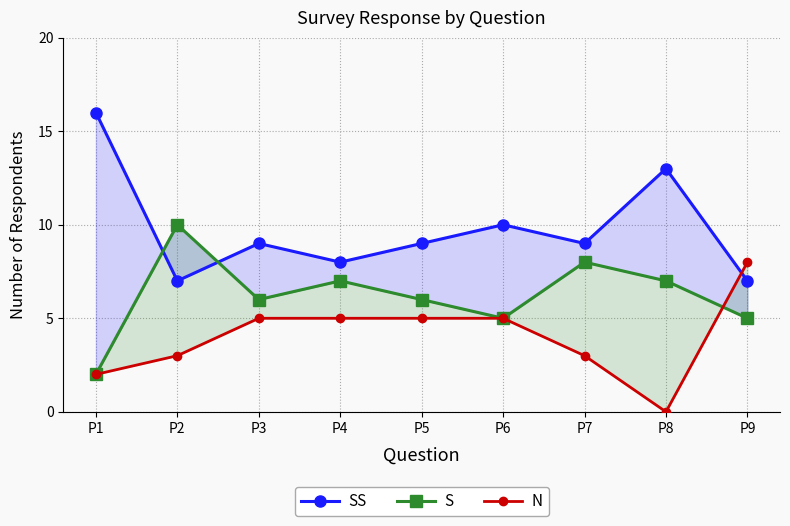

The value of N at P3 is 5. True or false?

True